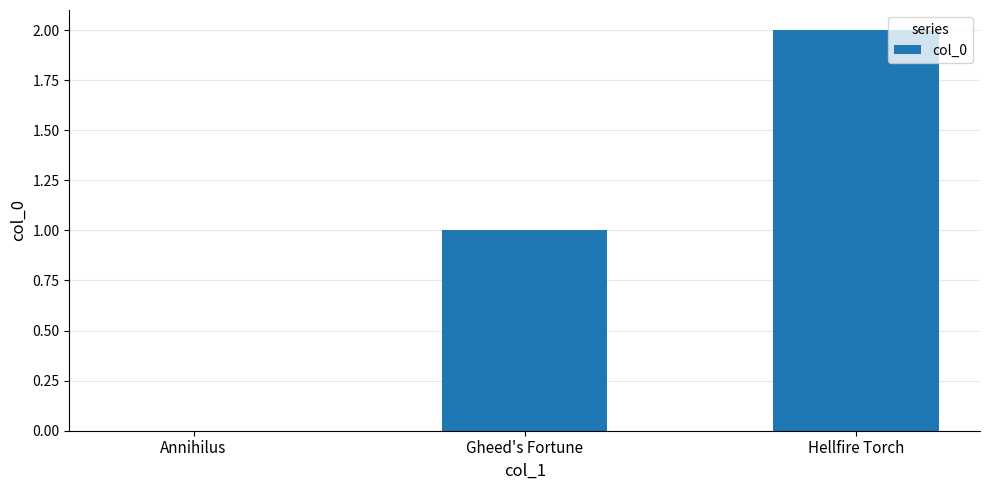

What is the maximum value shown in the chart?

2